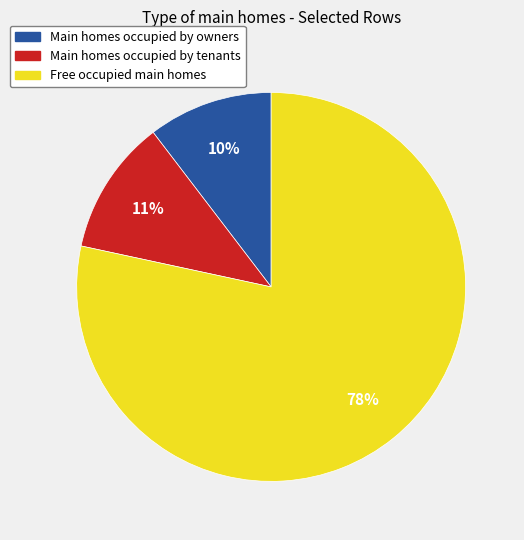

Does any single category account for the majority?

Yes